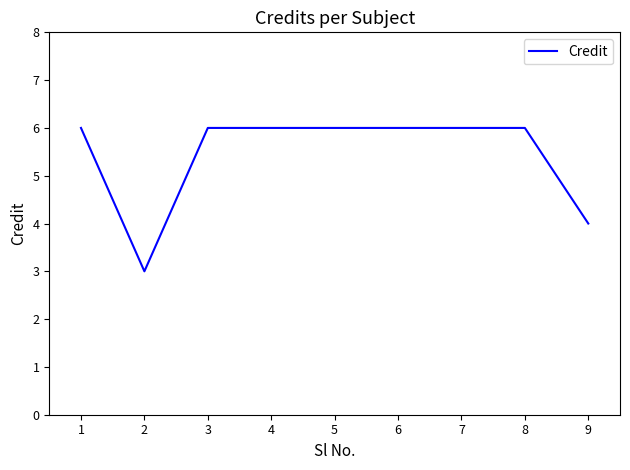

What is the greatest value displayed?

6